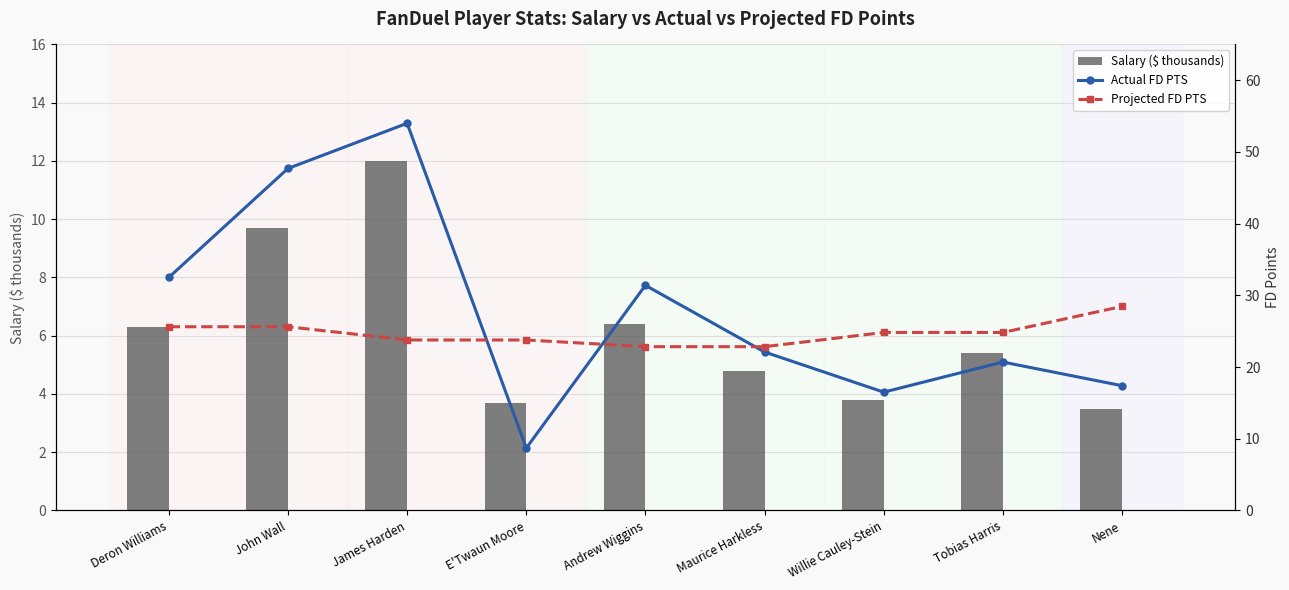

What is the label of the 8th bar from the right?

John Wall